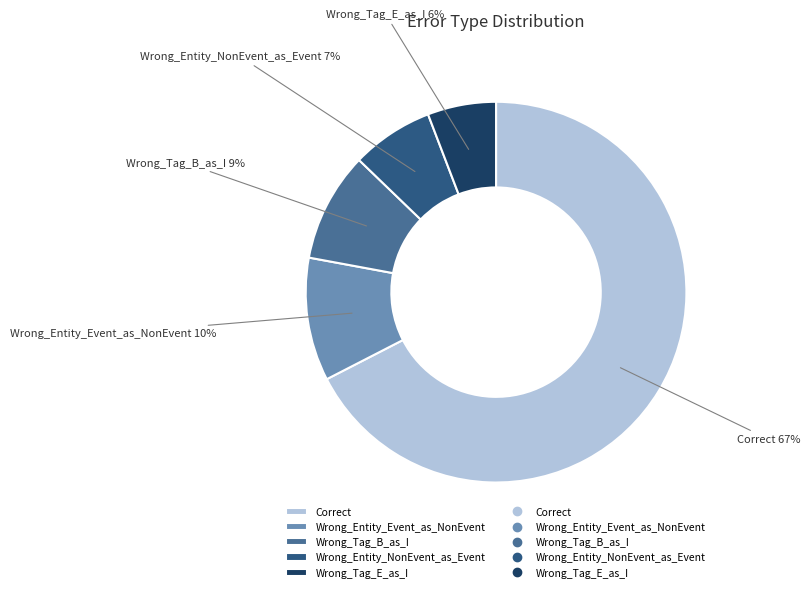

To the nearest percent, what percentage of the pie is Wrong_Entity_Event_as_NonEvent?

10%